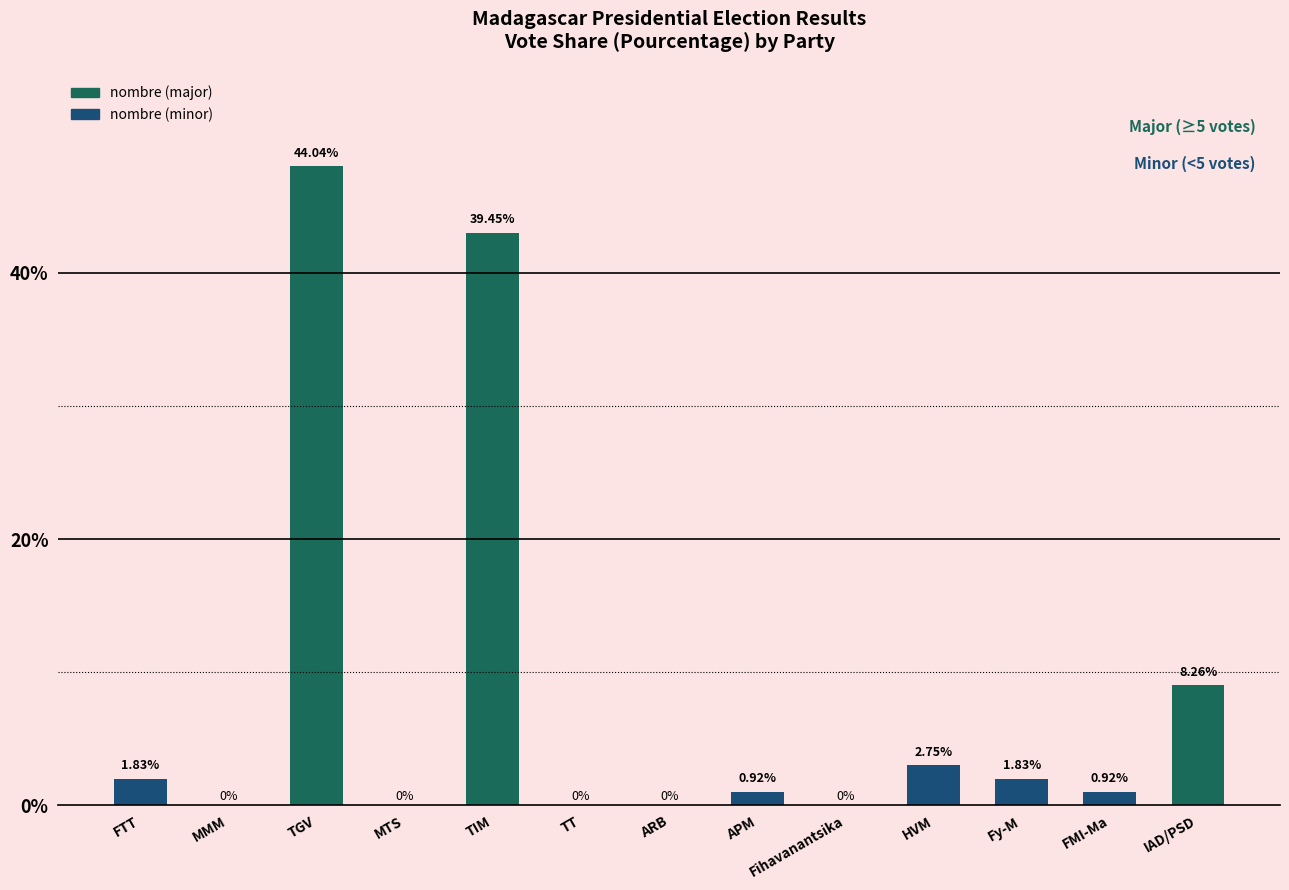

How many bars are there in total?

13